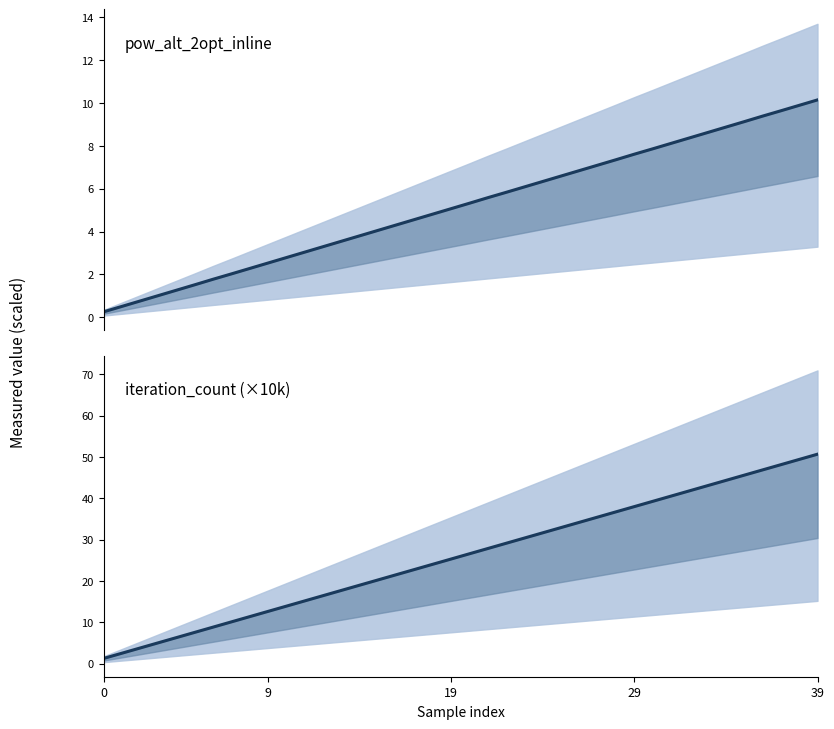

What is the label of the 17th point from the right?

23